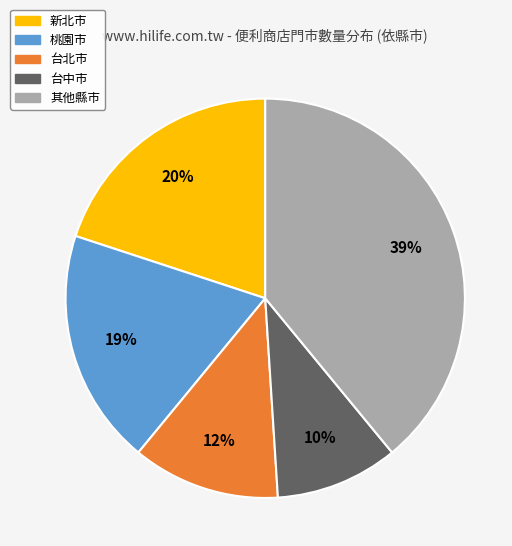

Is there a majority slice in this chart?

No